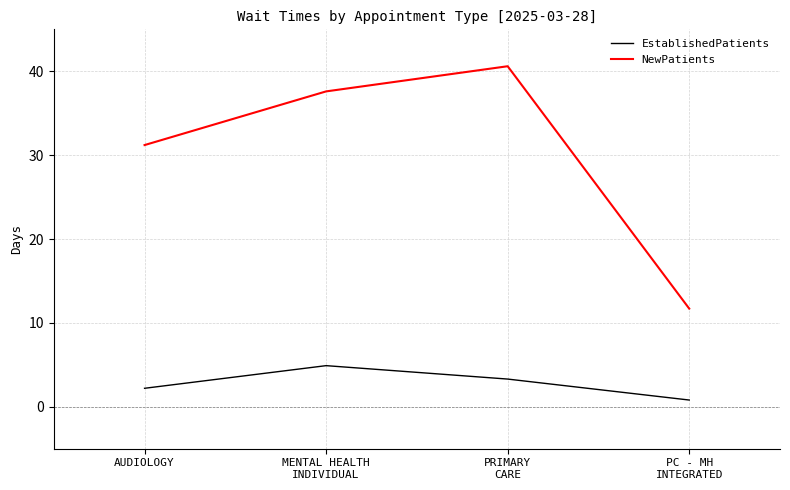

Which series has the largest total across all categories?

NewPatients